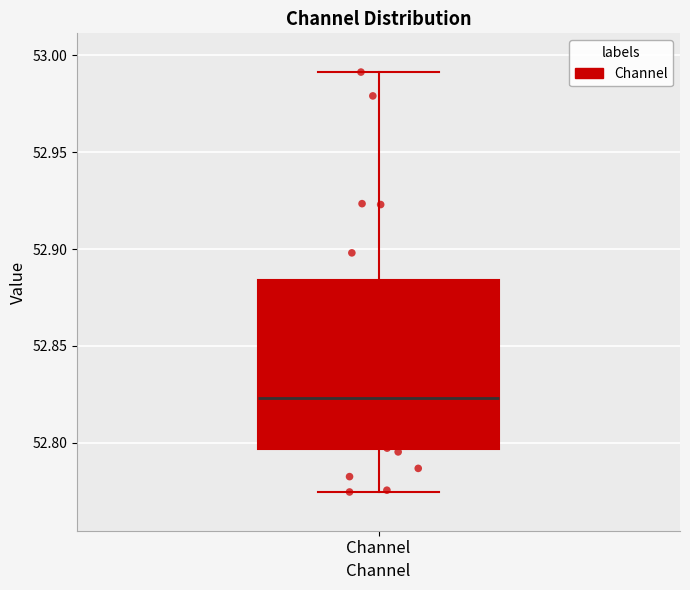

Read this box plot against the y-axis: the position of the median line, the range covered by the box, and the ends of both whiskers. The values are not printed on the chart, so give them approximately, as read against the axis.

median 52.825, box 52.795 to 52.885, whiskers 52.775 to 52.990